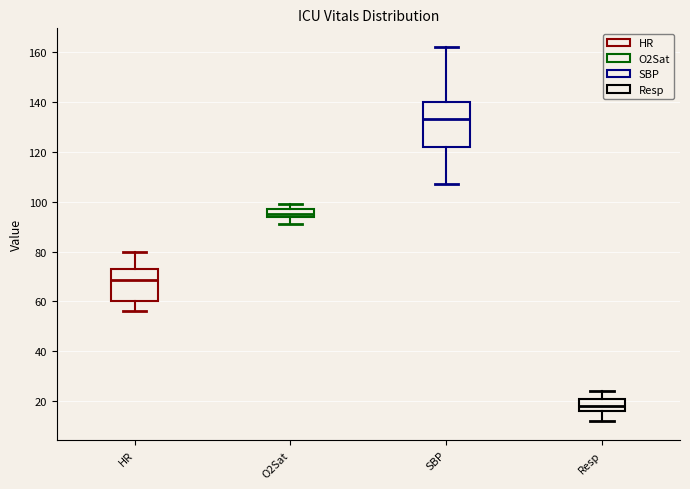

Reading left to right, transcribe this box plot: for each box, give where its median line is, the range the box spans, and where its two whiskers end, as read against the y-axis. The values are not printed on the chart, so give them approximately, as read against the axis.

HR: median 68, box 60 to 74, whiskers 56 to 80
O2Sat: median 96, box 94 to 98, whiskers 92 to 100
SBP: median 134, box 122 to 140, whiskers 108 to 162
Resp: median 18, box 16 to 22, whiskers 12 to 24